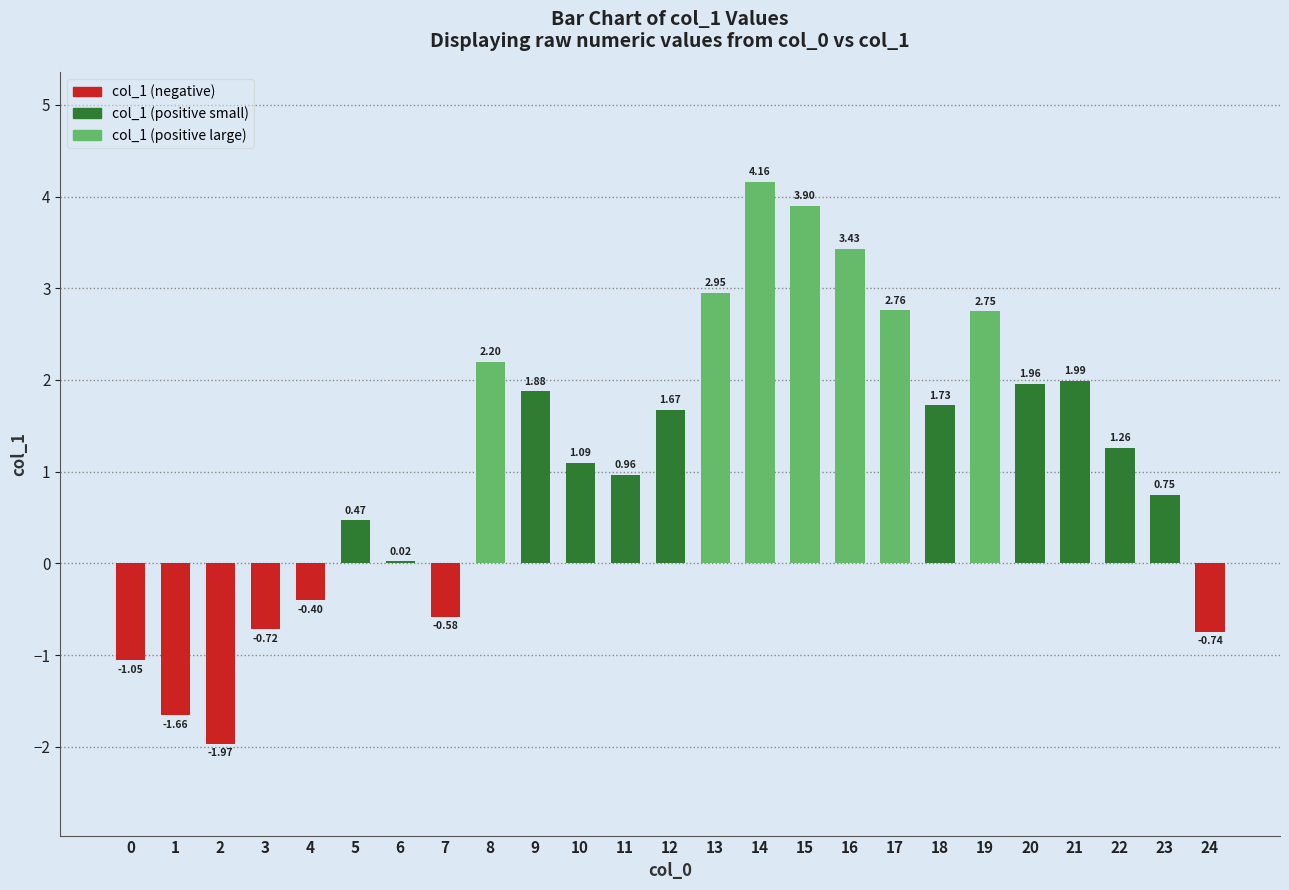

What is the difference between the maximum and minimum values?

6.1